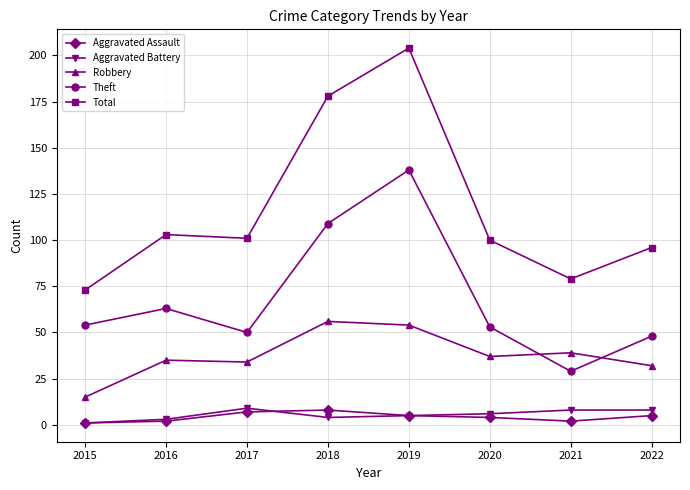

Which series changed the most between 2016 and 2021?

Theft